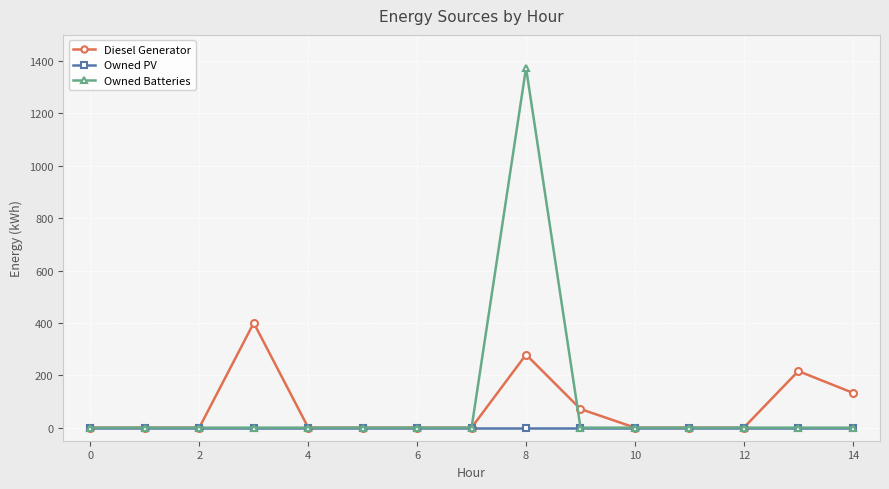

What is the maximum value for Diesel Generator?

400